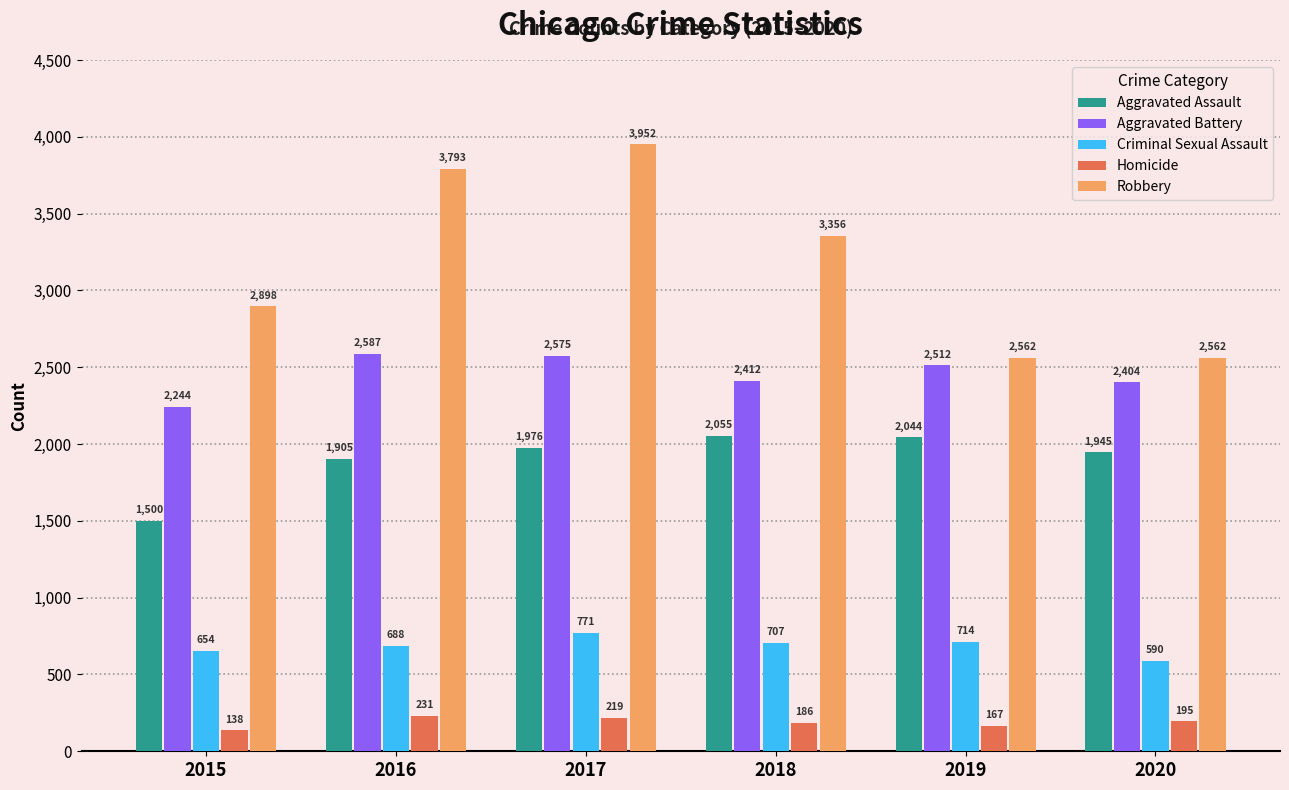

True or false: Aggravated Assault has a value of 749 at 2020.

False